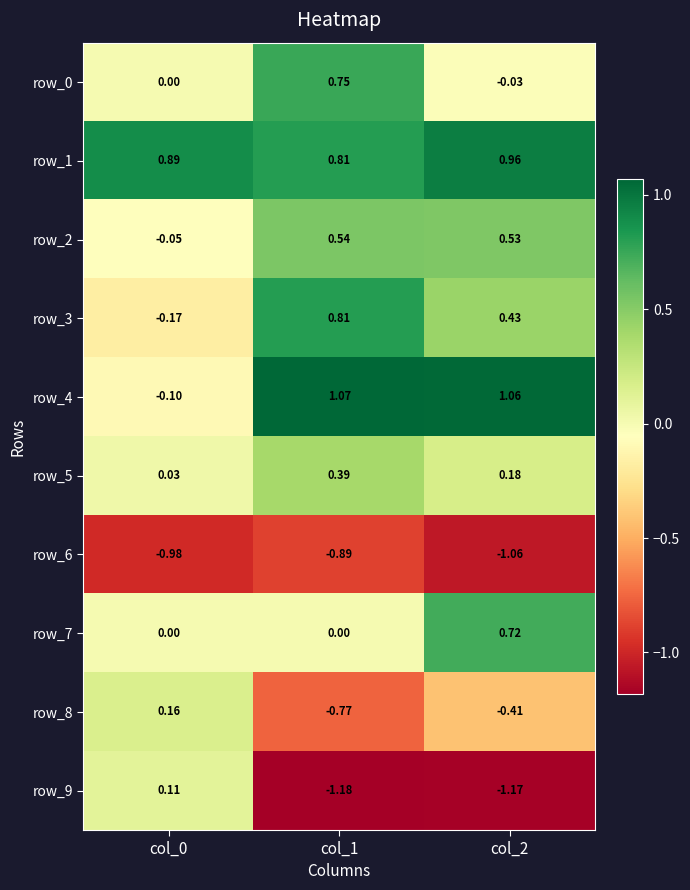

What is the total value across all series at col_1?

1.5